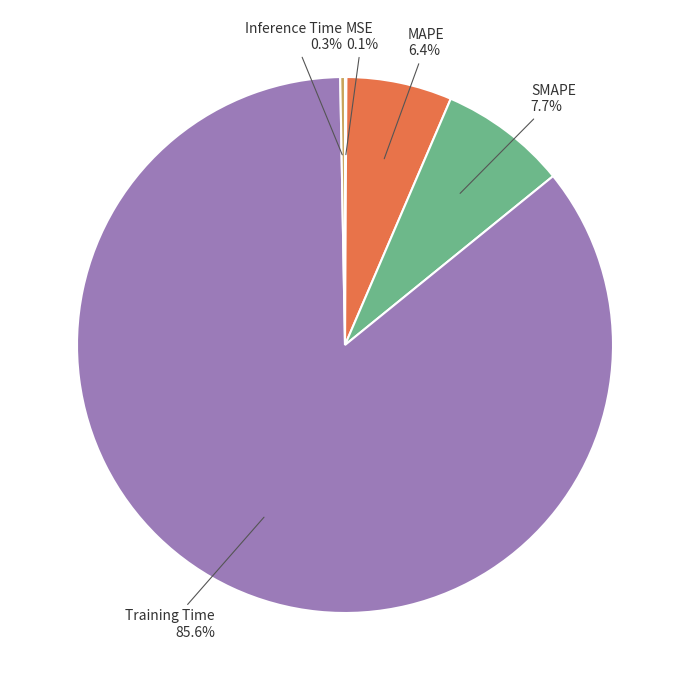

Which slice is the largest?

Training Time